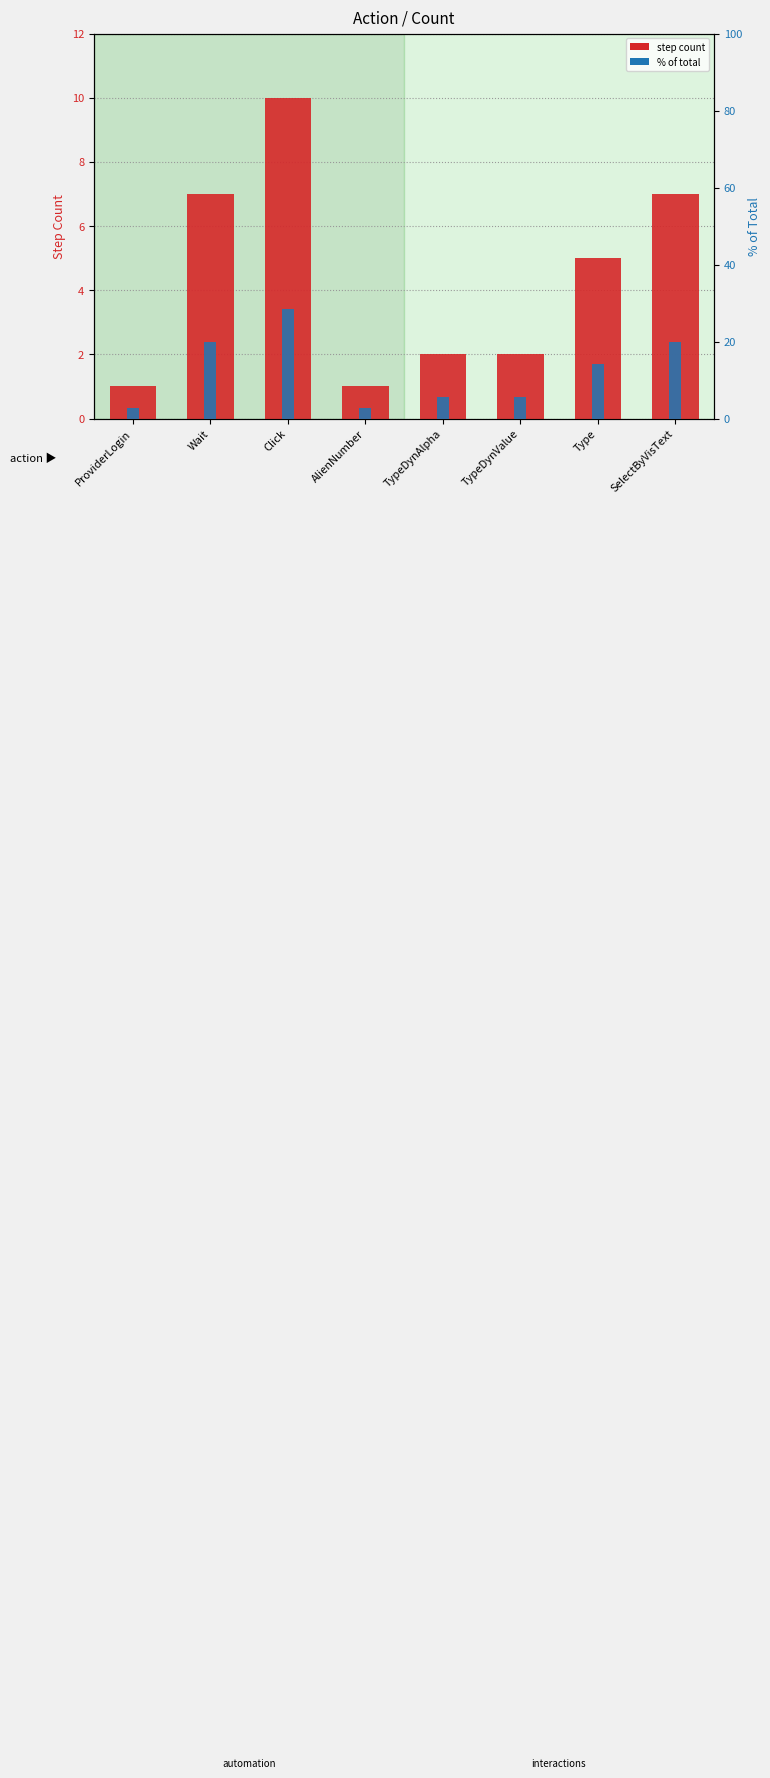

Are the bars grouped side by side (vs. stacked)?

Yes